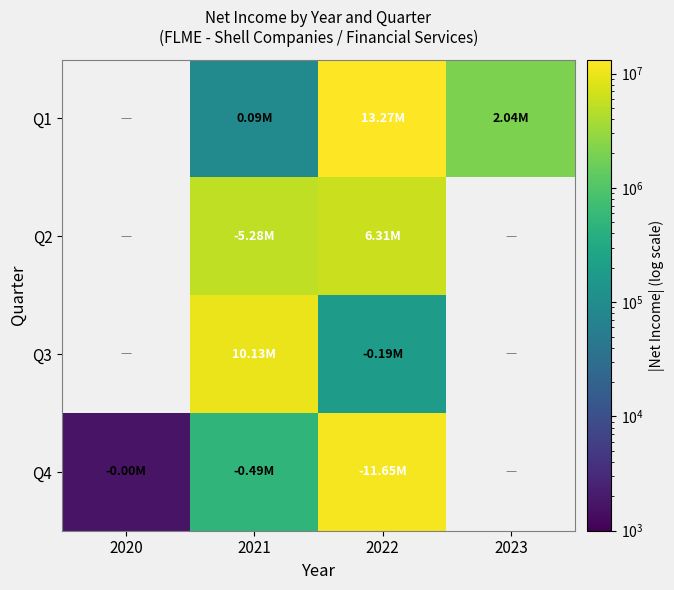

At which category does the chart reach its minimum across all series?

2020